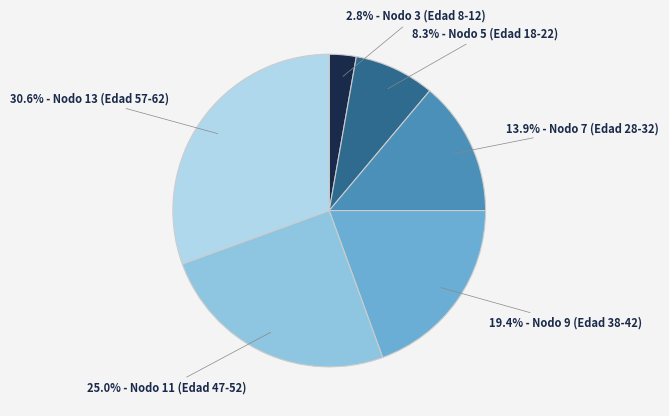

Is there any slice that represents more than half of the pie?

No